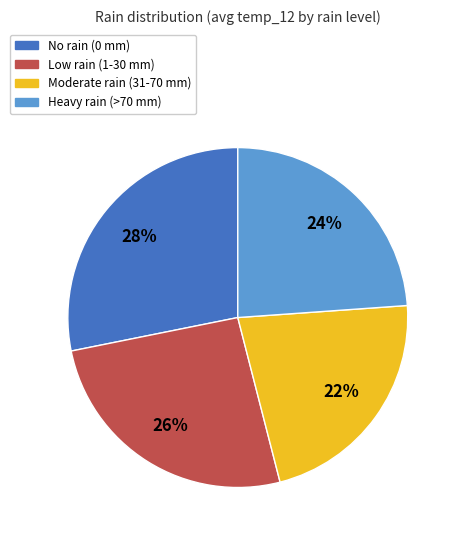

How many slices are in this pie chart?

4